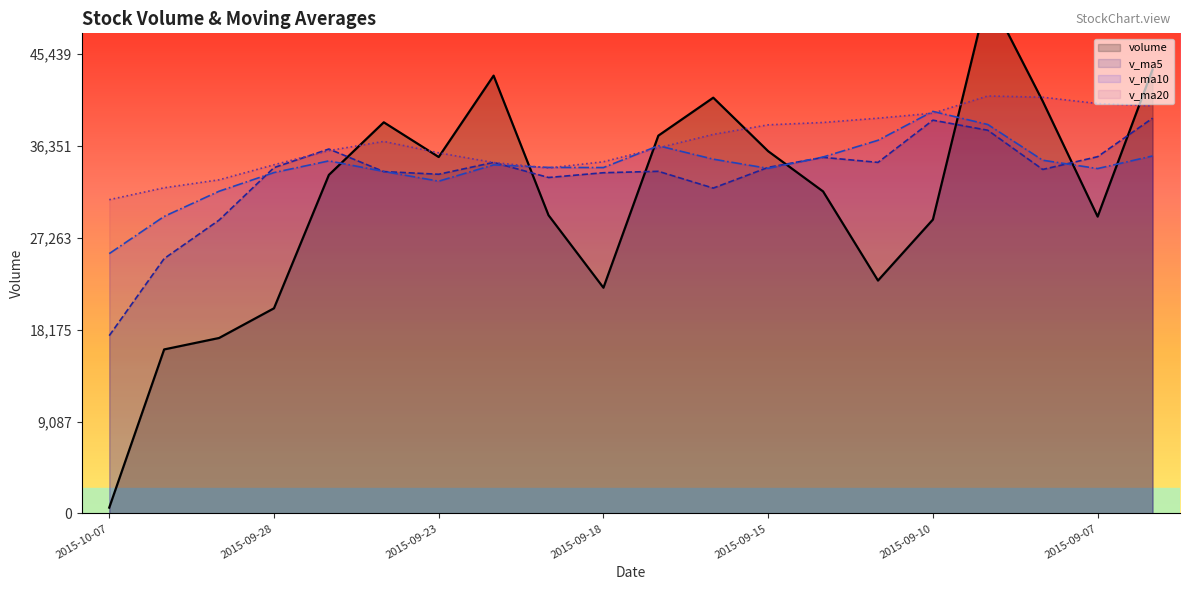

Which has a higher value, 2015-09-11 or 2015-09-21?

2015-09-21